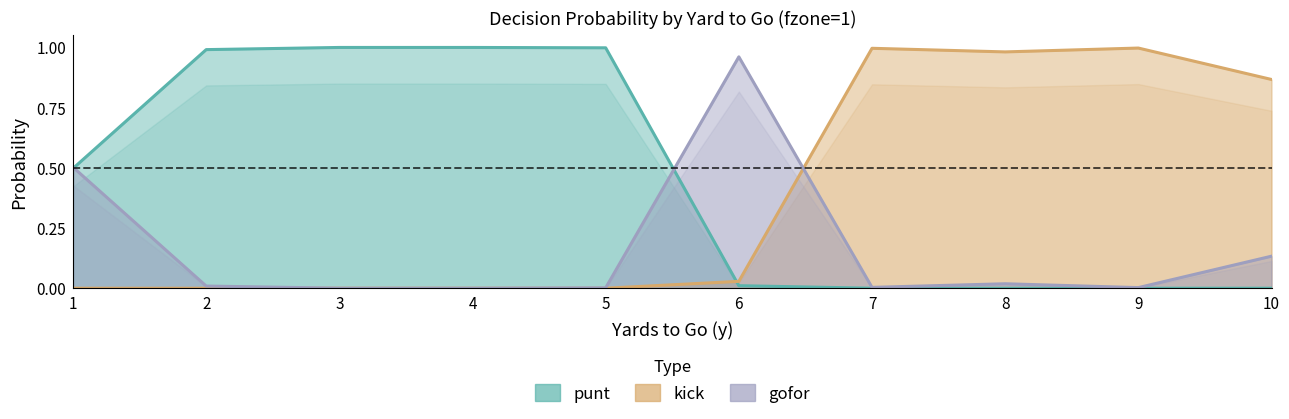

What are all the series names shown in the legend?

punt, kick, gofor